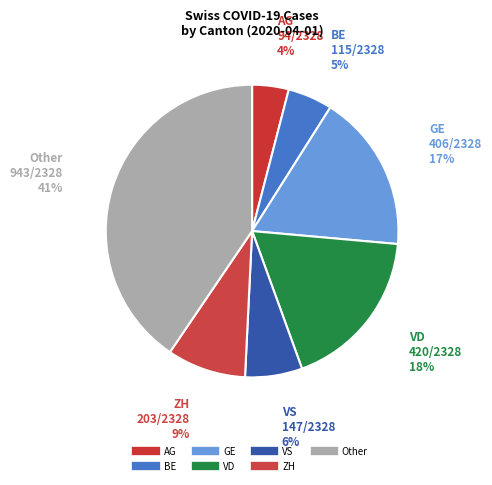

How many slices are in this pie chart?

7